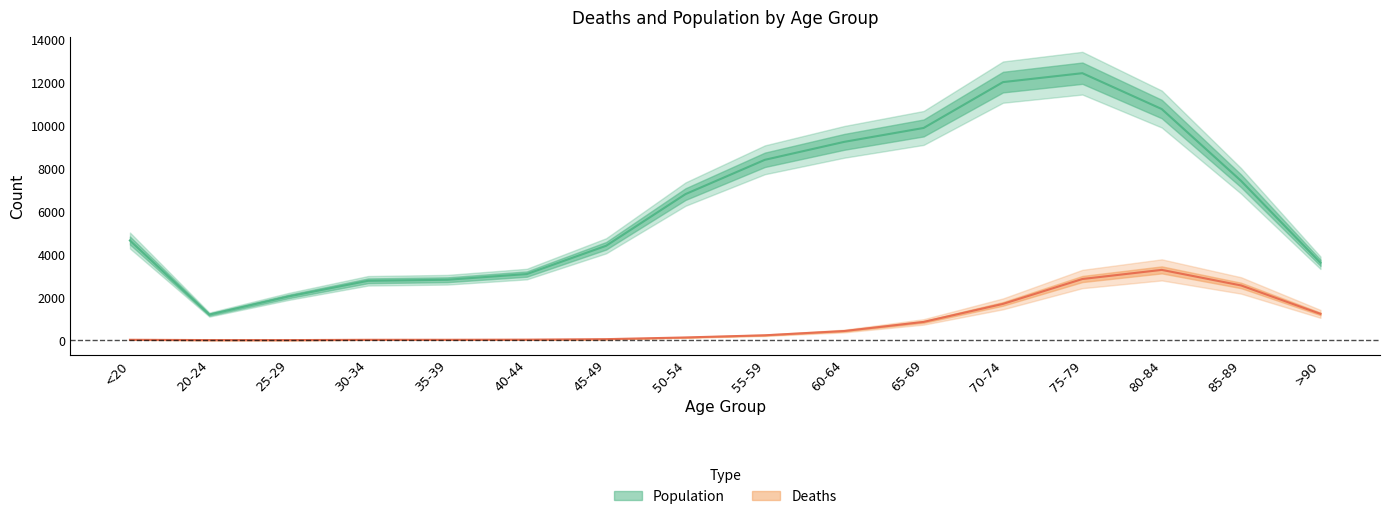

Does the chart display data point markers on the line(s)?

No